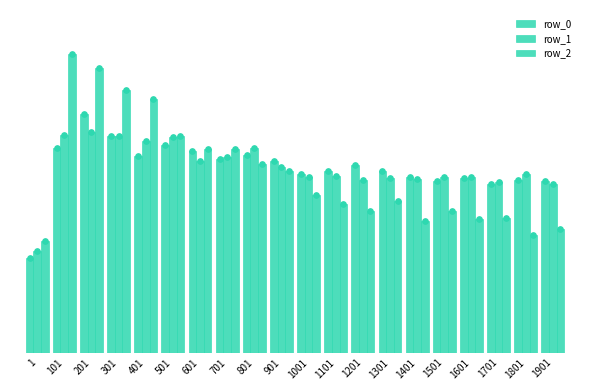

Read the row_2 value at 1501.

0.1